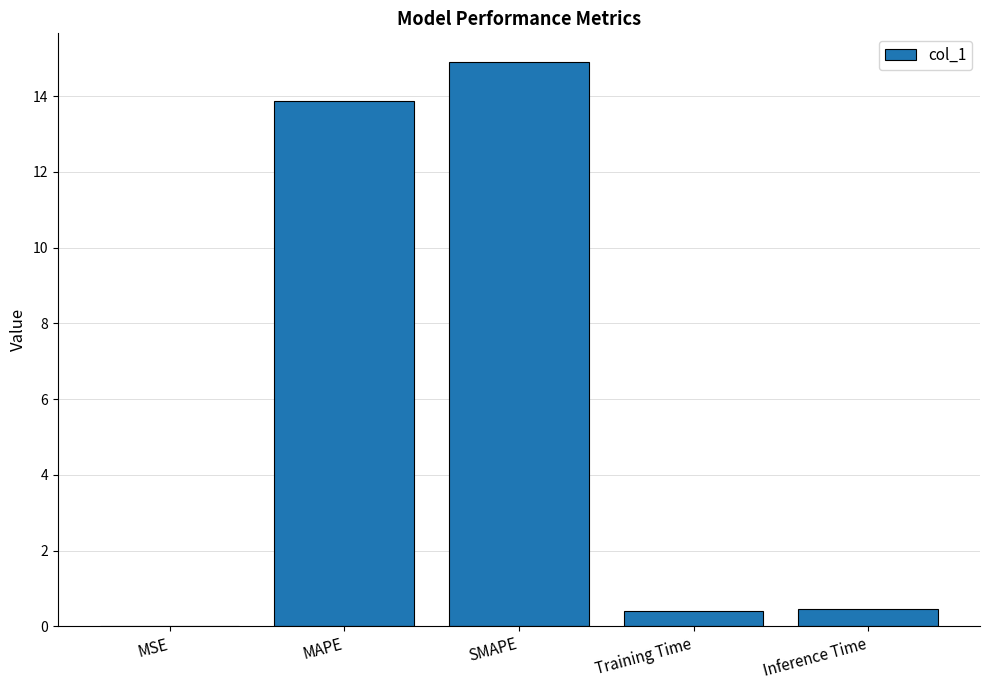

What is the average value?

5.9